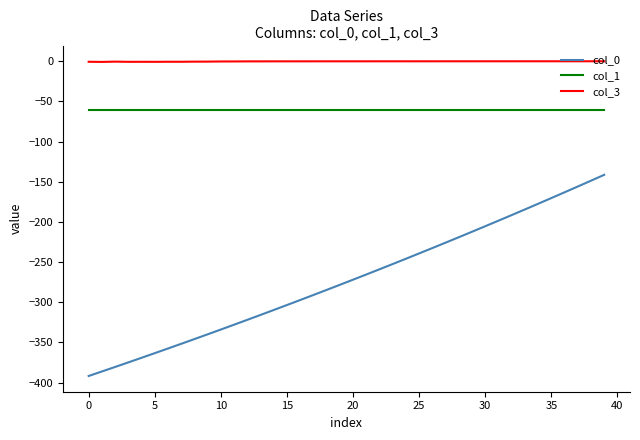

Which series has the widest spread of values?

col_0